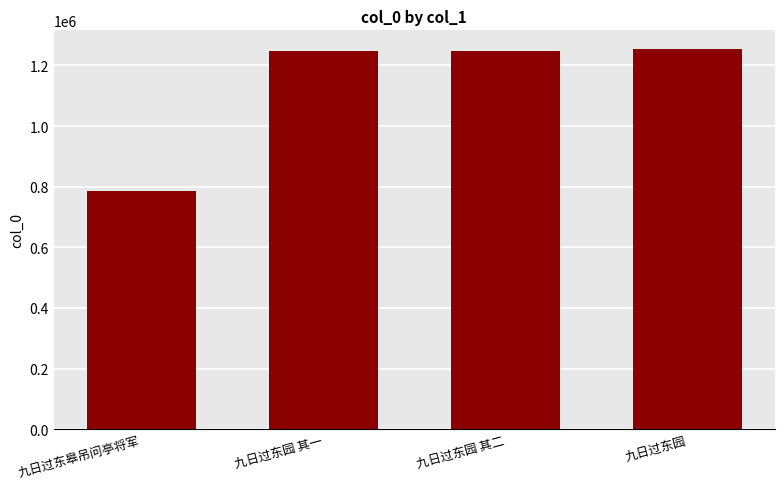

What position from the left is 九日过东园 其一?

2